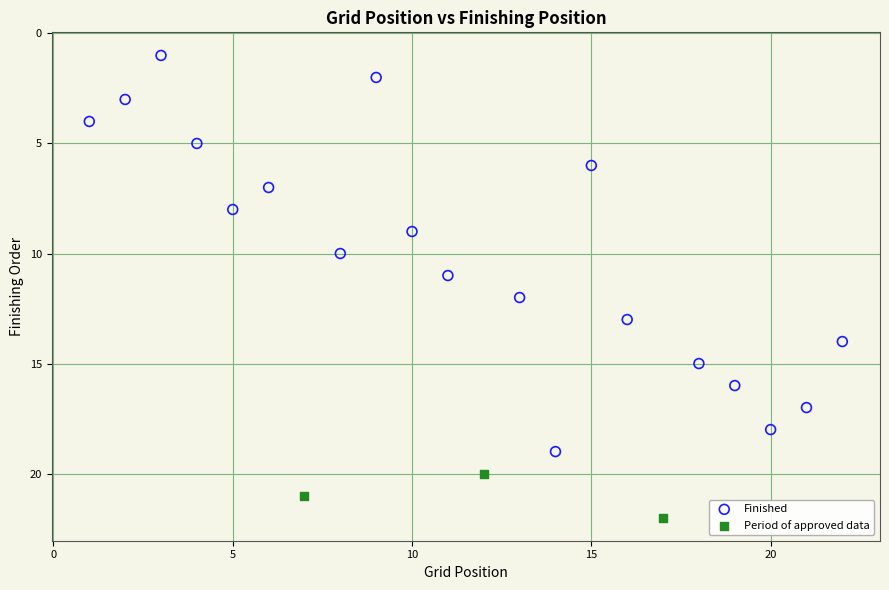

Which series contains the lowest Y value?

Finished